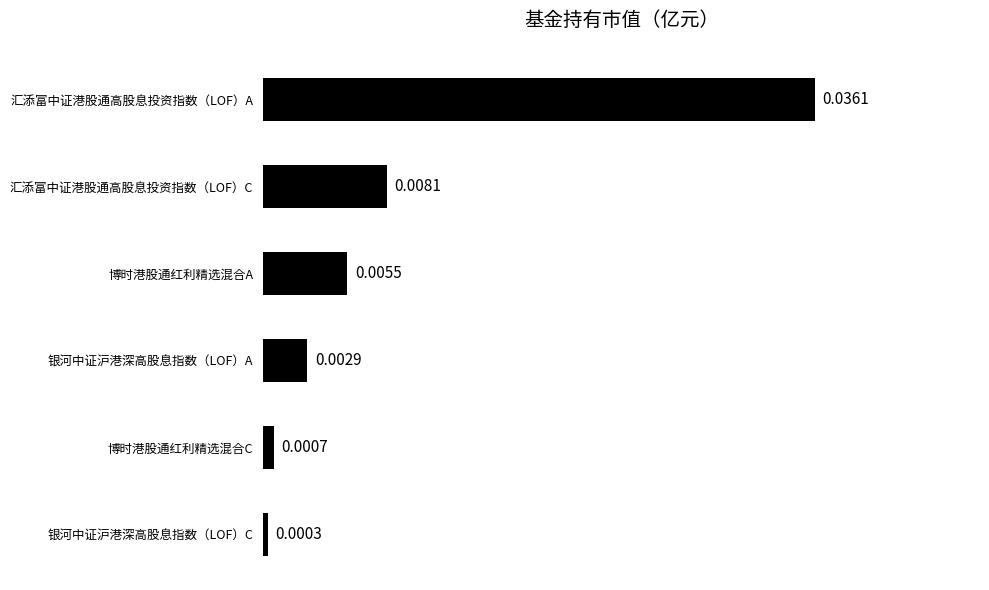

Which has a higher value, 银河中证沪港深高股息指数（LOF）A or 汇添富中证港股通高股息投资指数（LOF）A?

汇添富中证港股通高股息投资指数（LOF）A